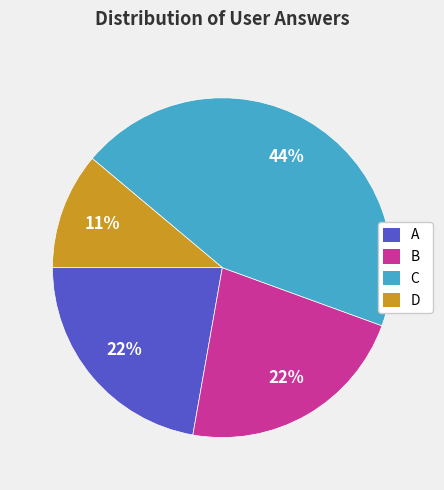

Is there any slice that represents more than half of the pie?

No